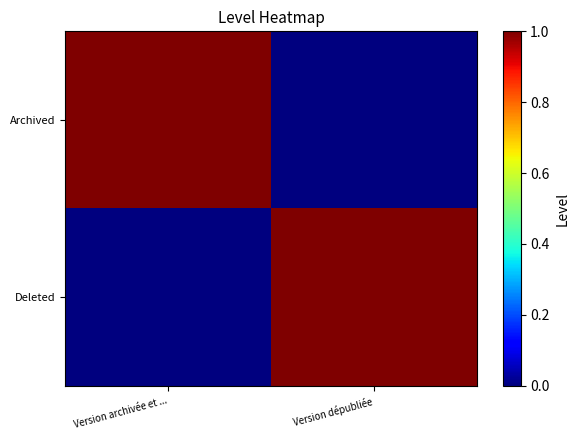

Count the number of categories in the chart.

2